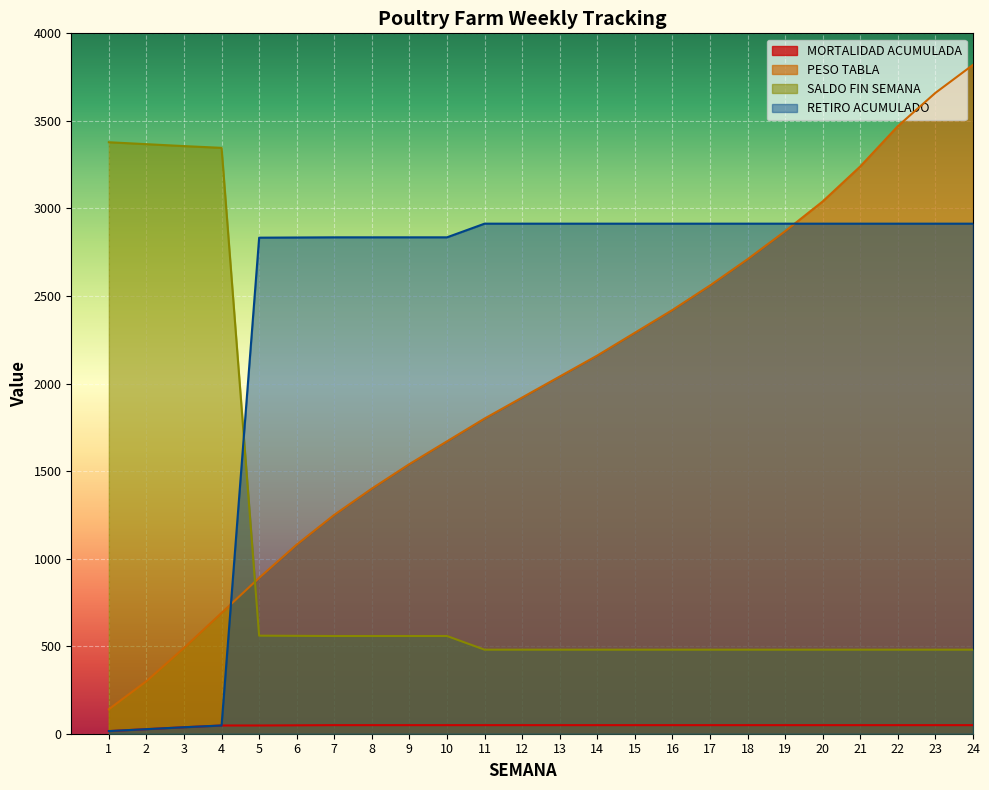

The MORTALIDAD ACUMULADA series shows 29 at 14. True or false?

False